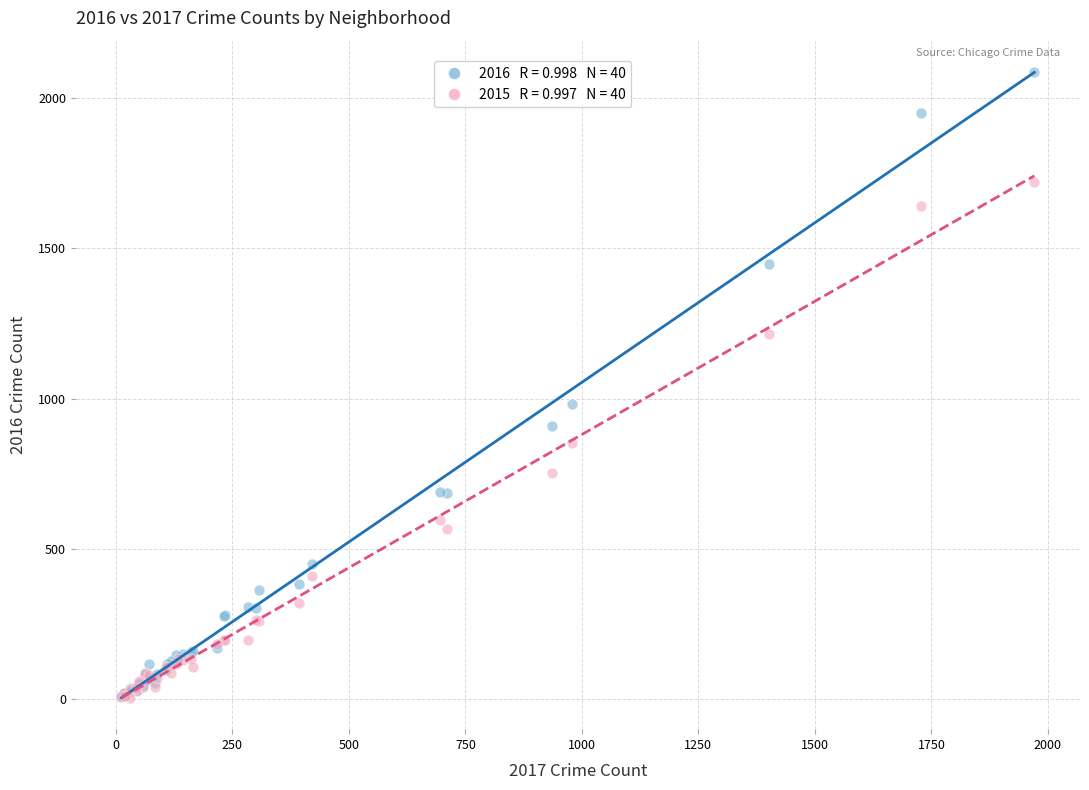

Across all series, what Y value is closest to 1045?

983